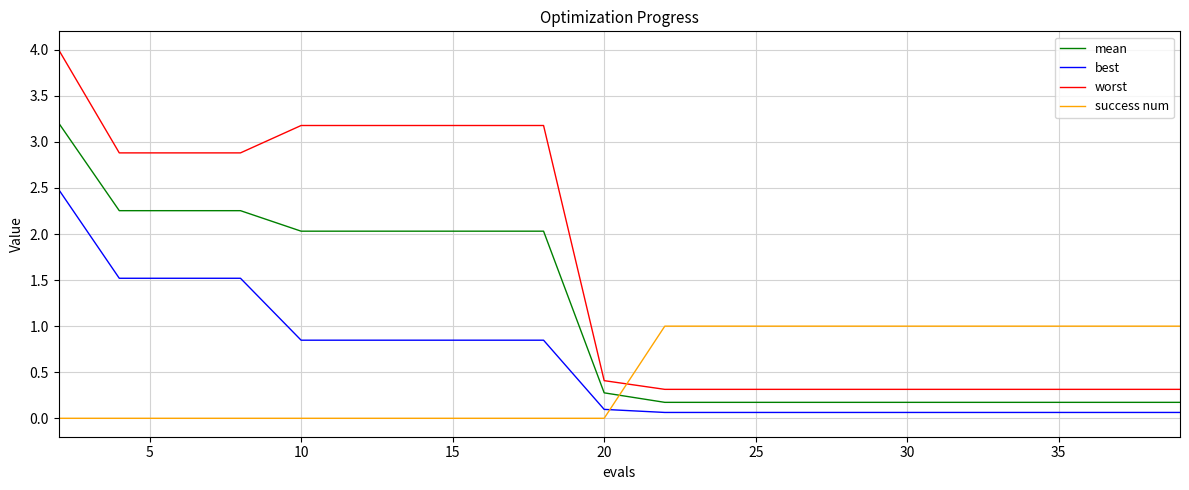

List the series in order of their peak value, highest first.

worst, mean, best, success num